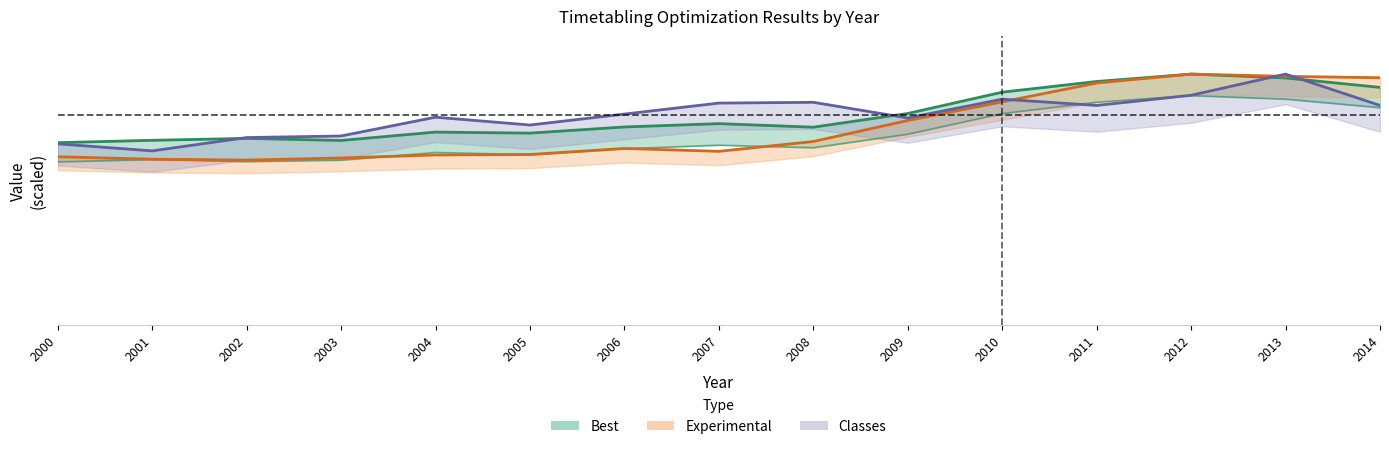

How many data points in Experimental are above 3400?

7